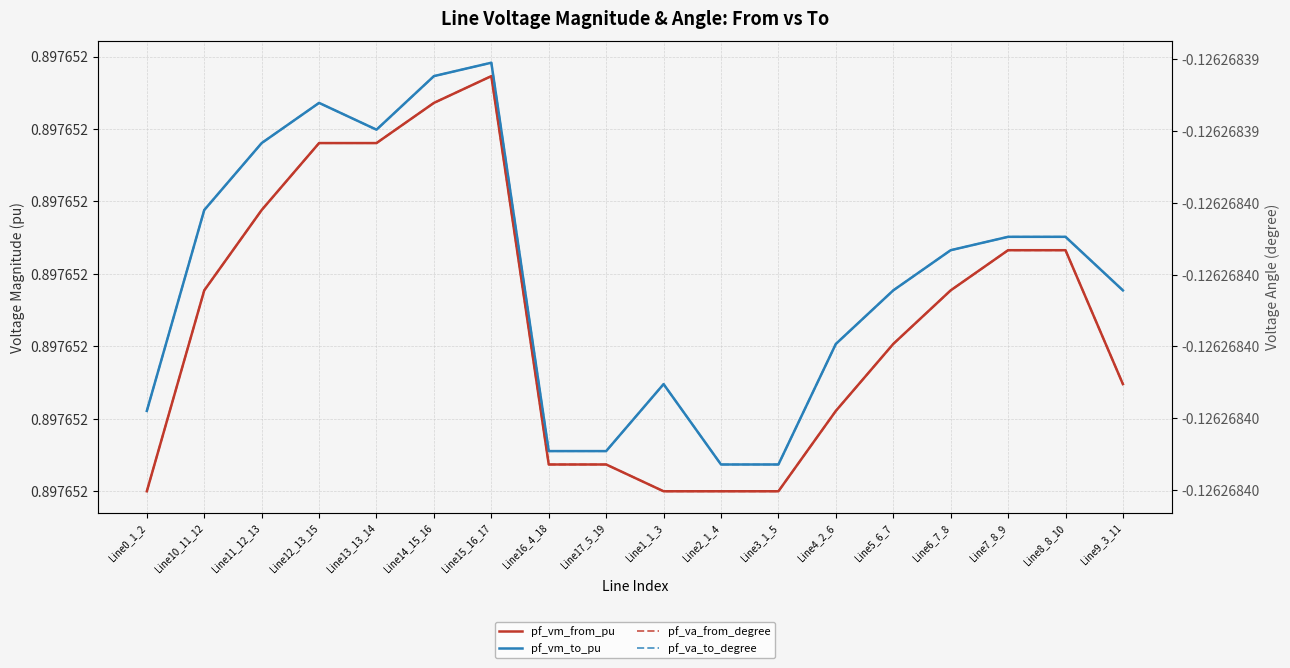

What is the total value across all series at Line12_13_15?

1.5